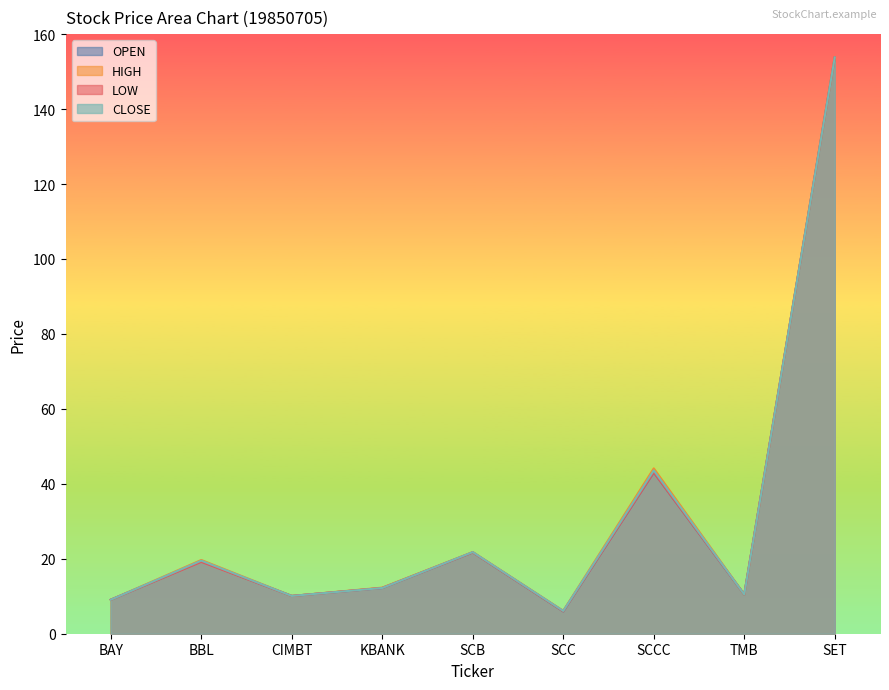

At which label does OPEN first exceed 12?

BBL